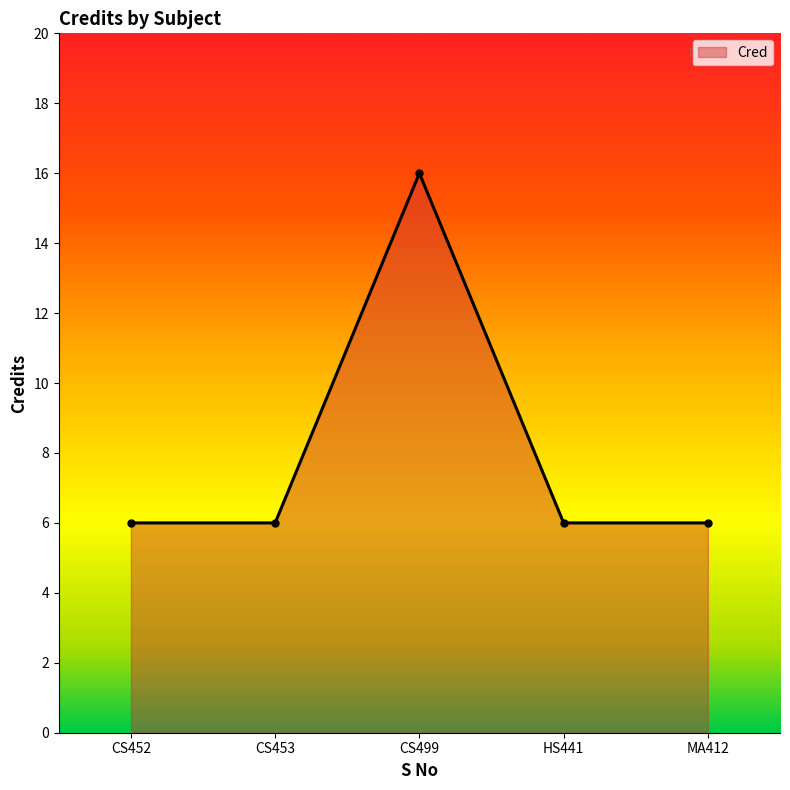

Reading right to left, what are all the values shown in this chart?

MA412=6	HS441=6	CS499=16	CS453=6	CS452=6